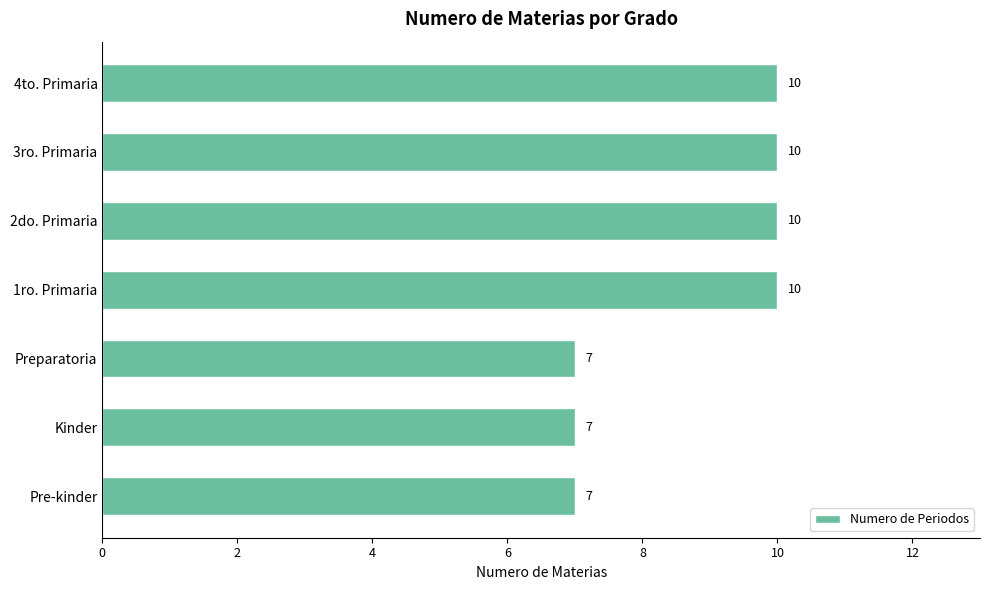

How many series are shown in this chart?

1